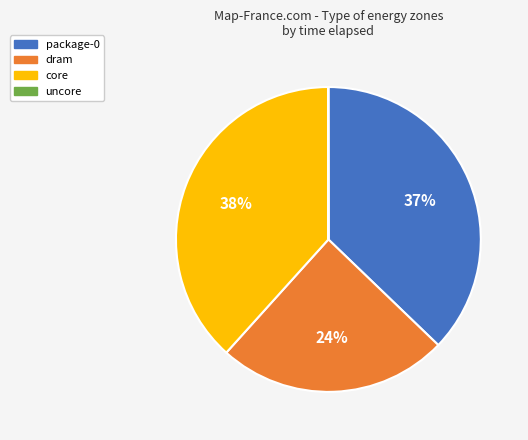

Does any single category account for the majority?

No